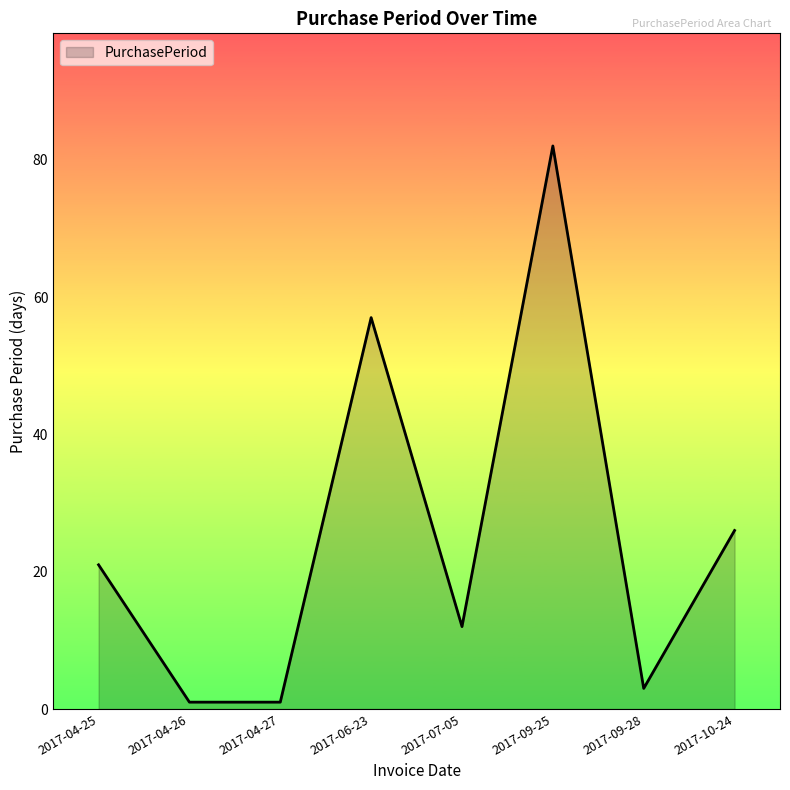

Is it true that the value at 2017-10-24 is 26?

True